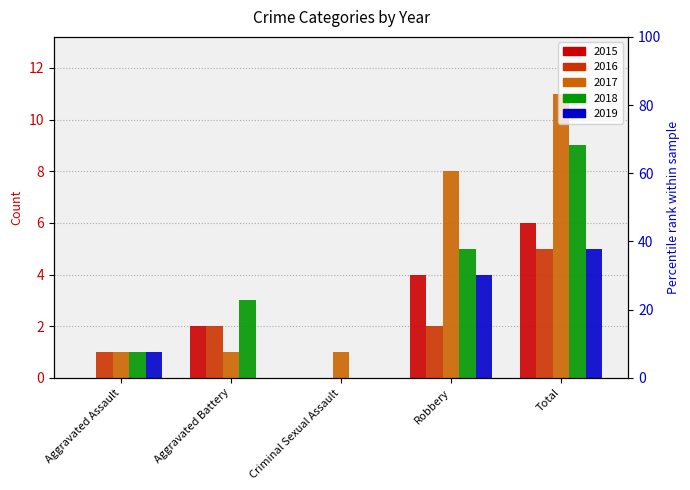

What are all the series names shown in the legend?

2015, 2016, 2017, 2018, 2019